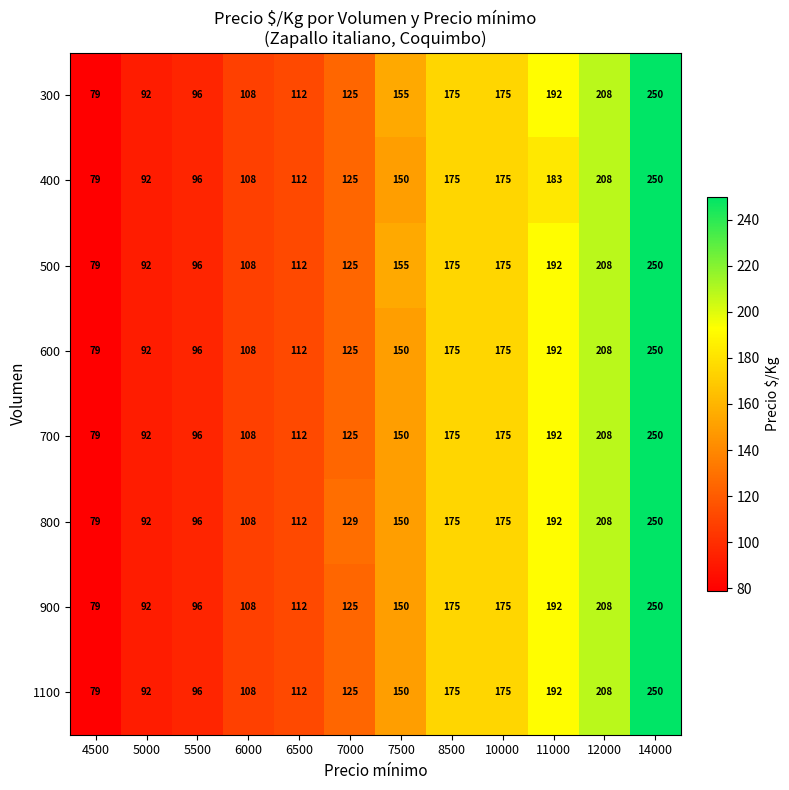

At how many categories does at least one series exceed 207?

2